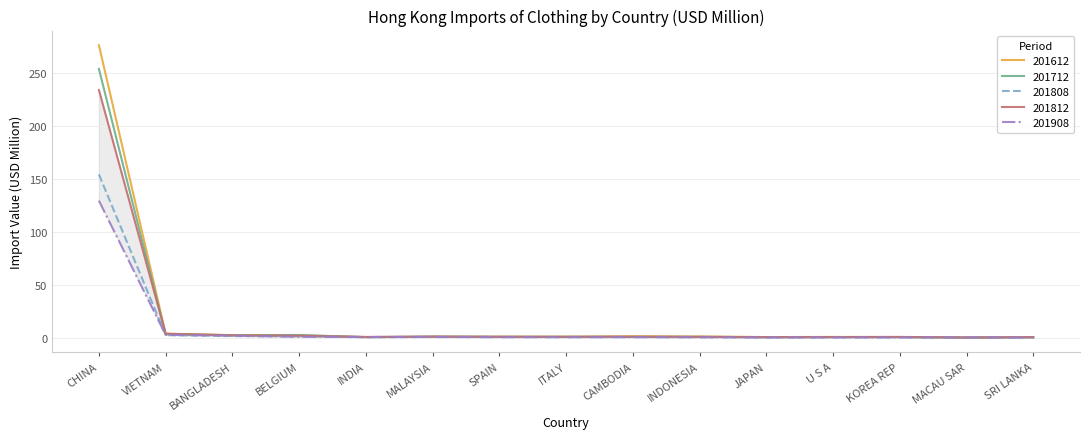

How many values in the 201812 series are below 1?

6